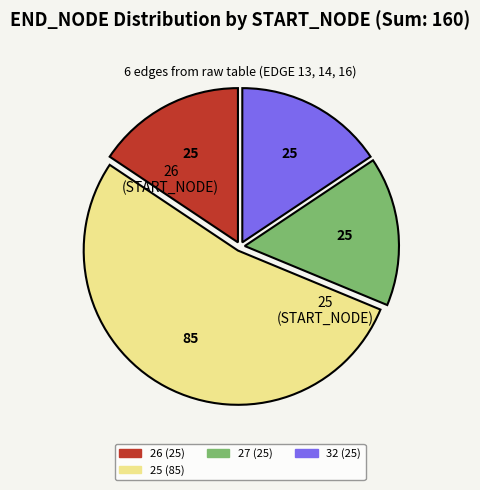

What is the largest slice in the pie chart?

25 (85)